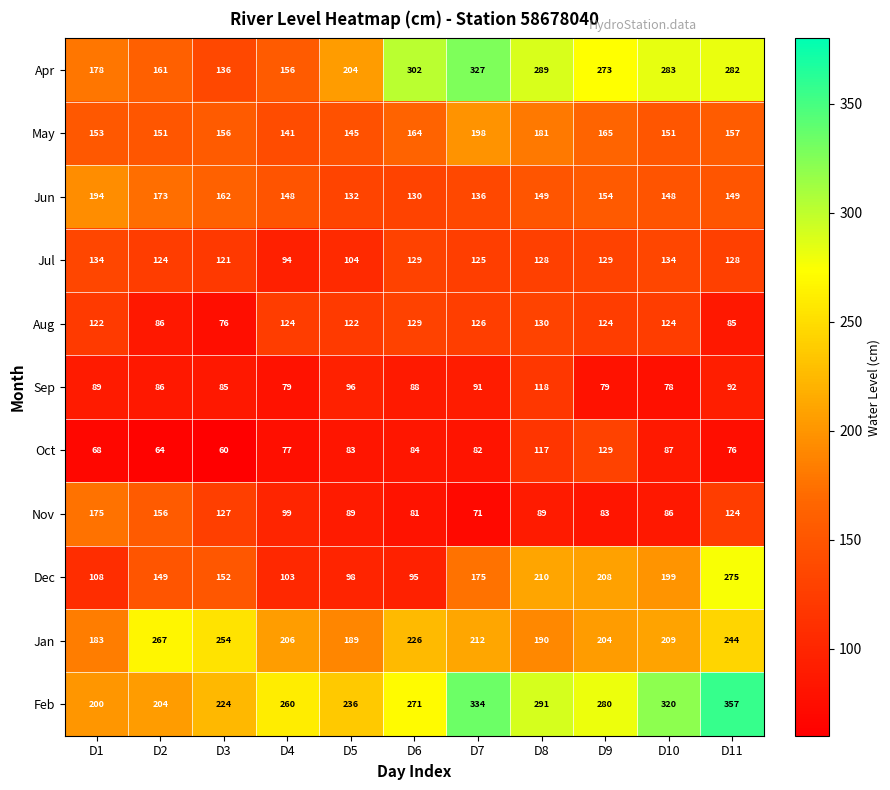

What is the average value of the Feb series?

271